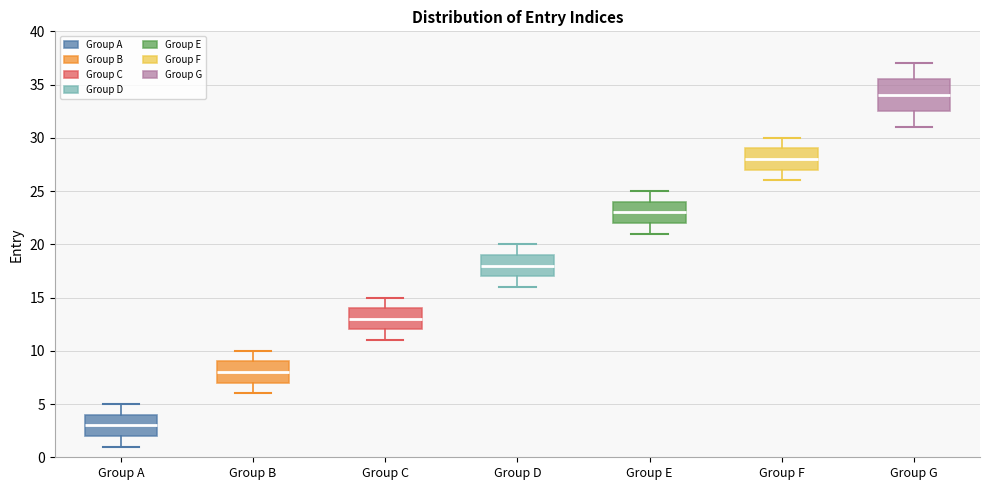

Where is the lower edge of the box for Group F on the y-axis? The values are not printed on the chart, so give them approximately, as read against the axis.

27.0